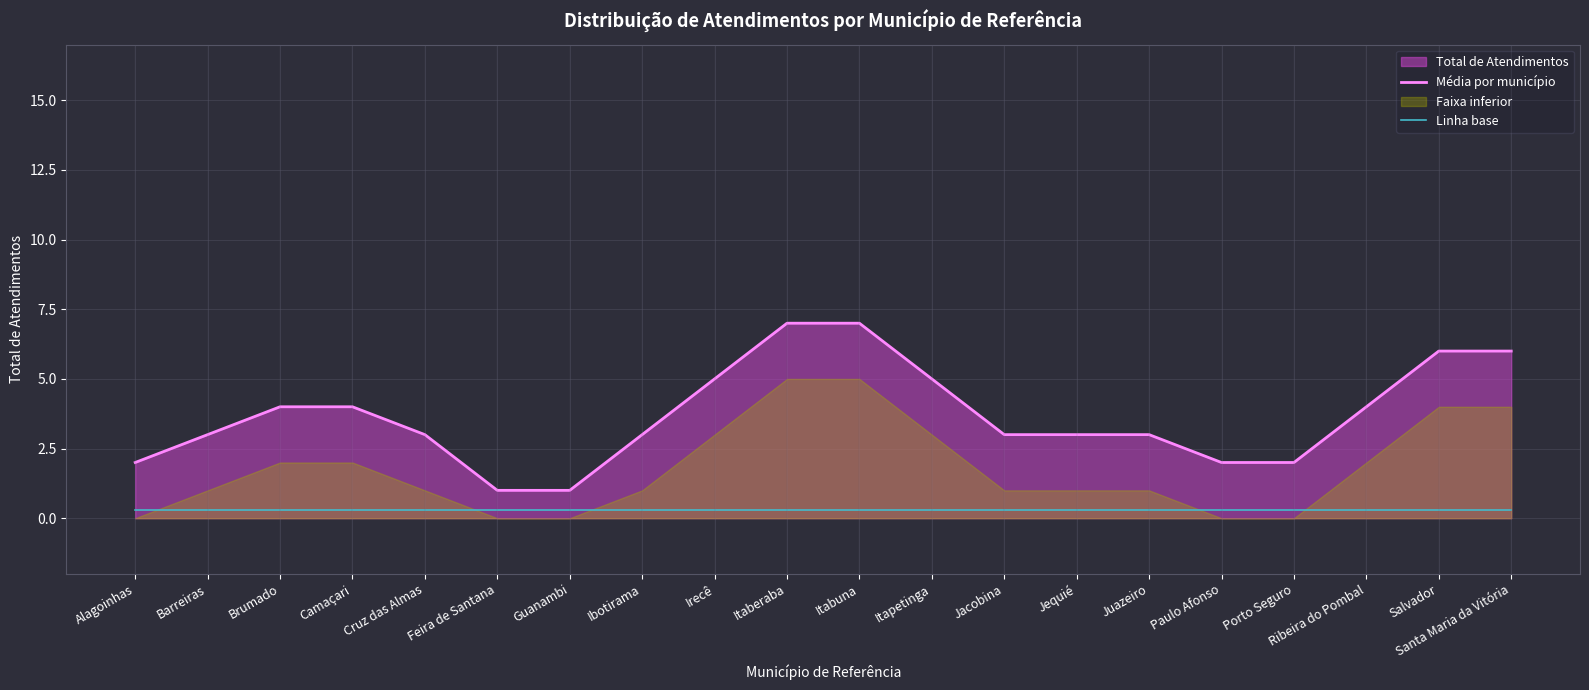

What is the minimum value for Média por município?

1.0